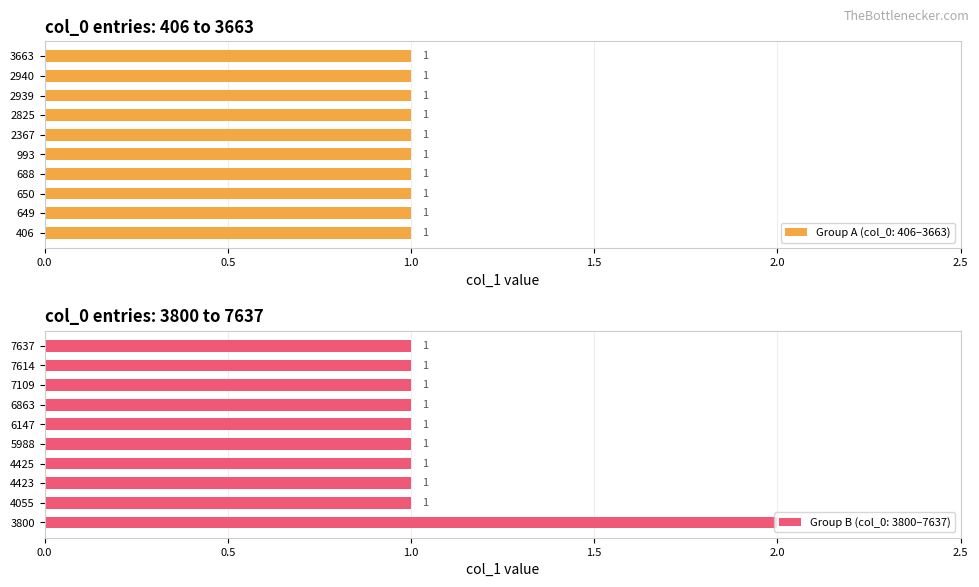

How many values in the Group B (col_0: 3800–7637) series exceed 1?

1